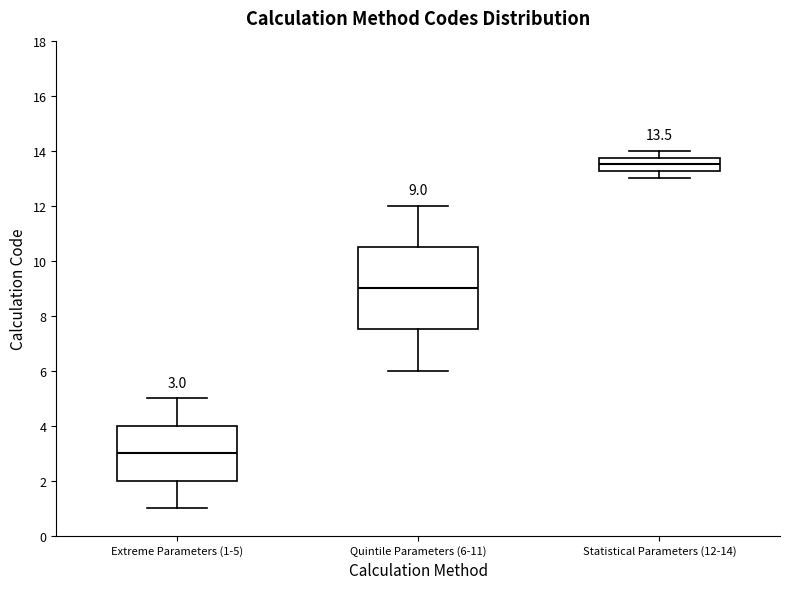

Comparing the boxes themselves (not the whiskers), which one is the tallest?

Quintile Parameters (6-11)